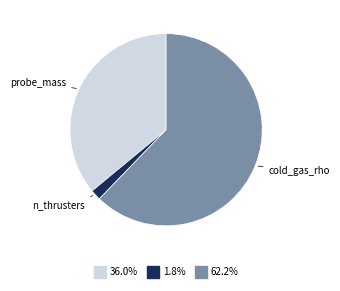

Does any single category account for the majority?

Yes